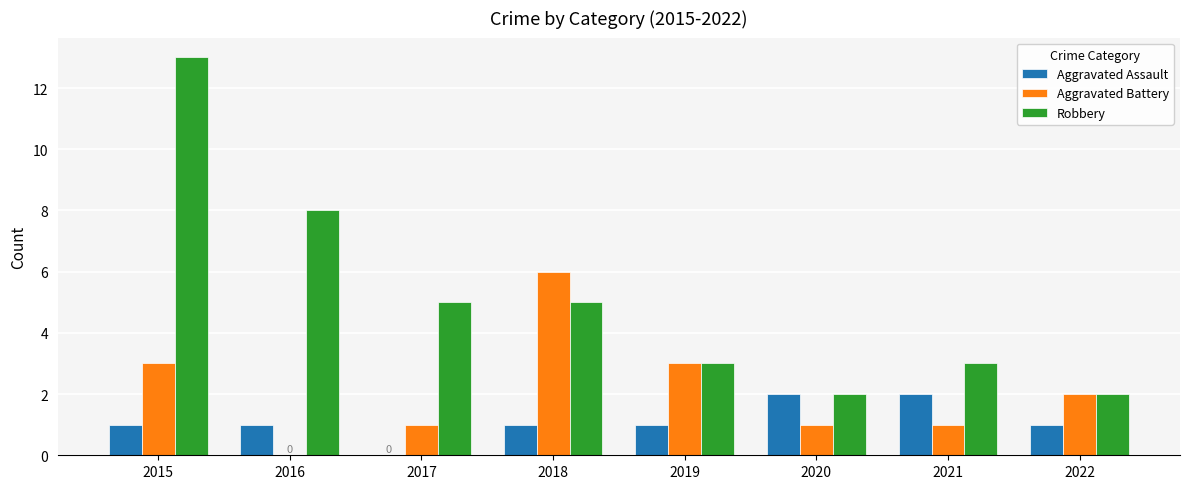

At which label is Robbery closest to 7?

2016